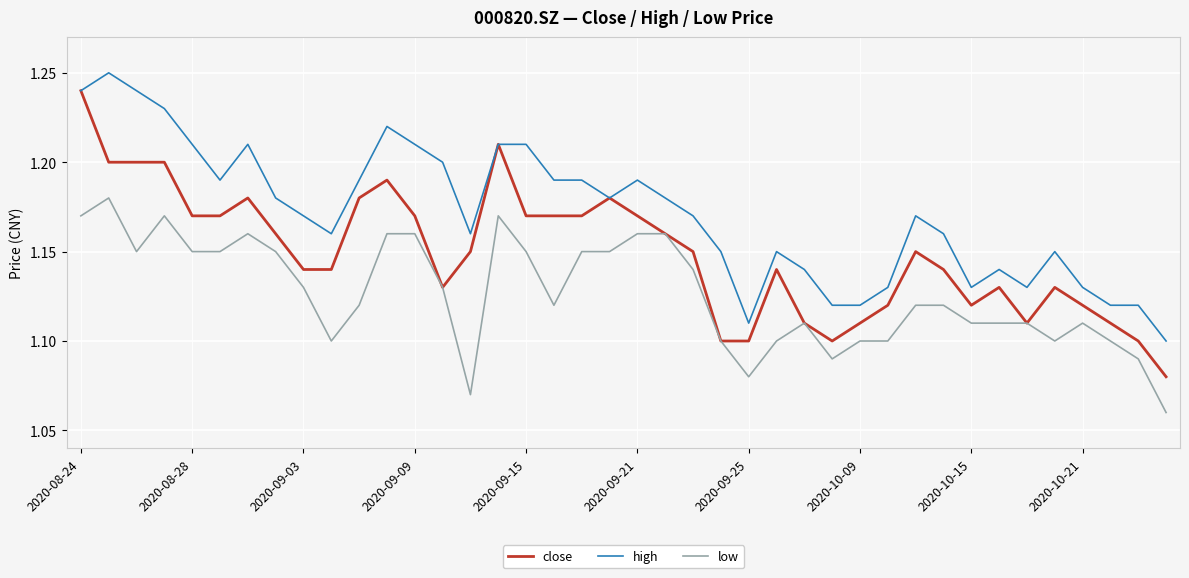

Which series has the largest total across all categories?

high